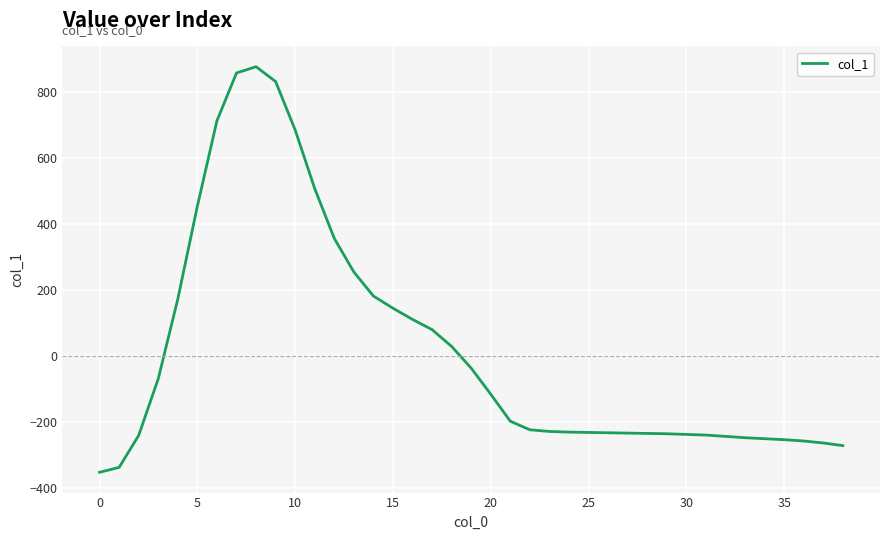

What is the difference between the maximum and minimum values?

1231